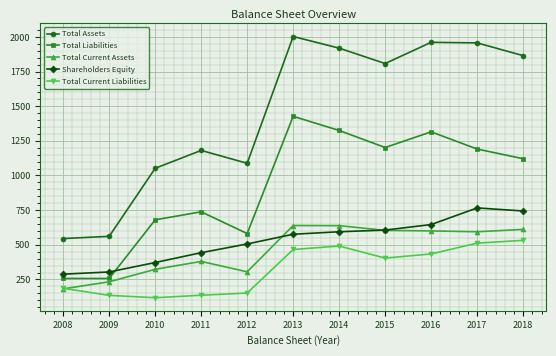

What is the smallest value displayed?

118